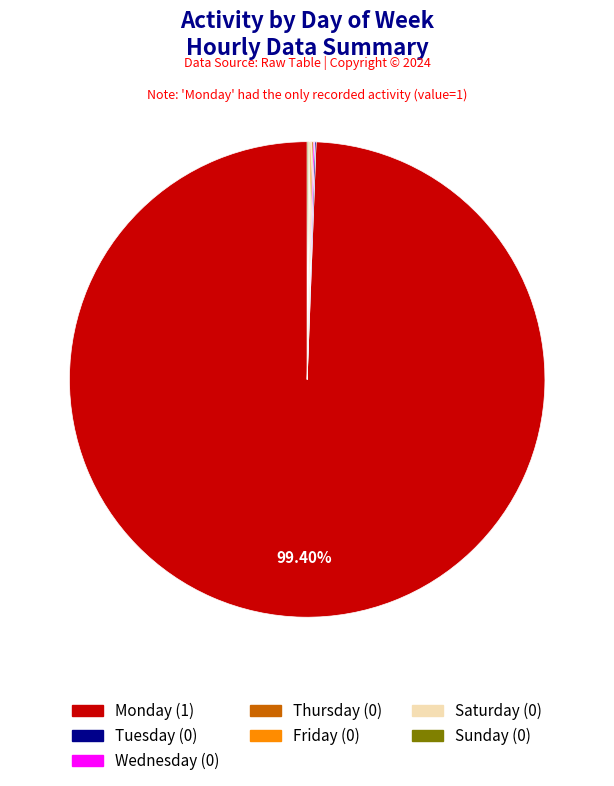

Which category has the biggest portion of the pie?

Monday